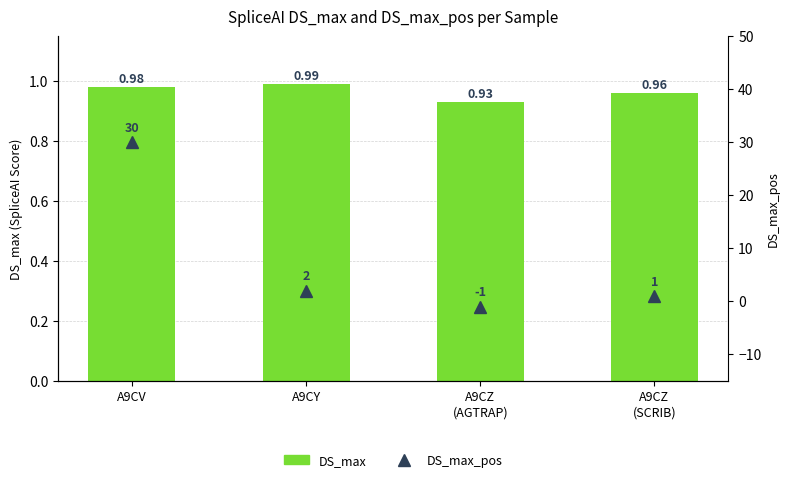

What position from the left is A9CV?

1